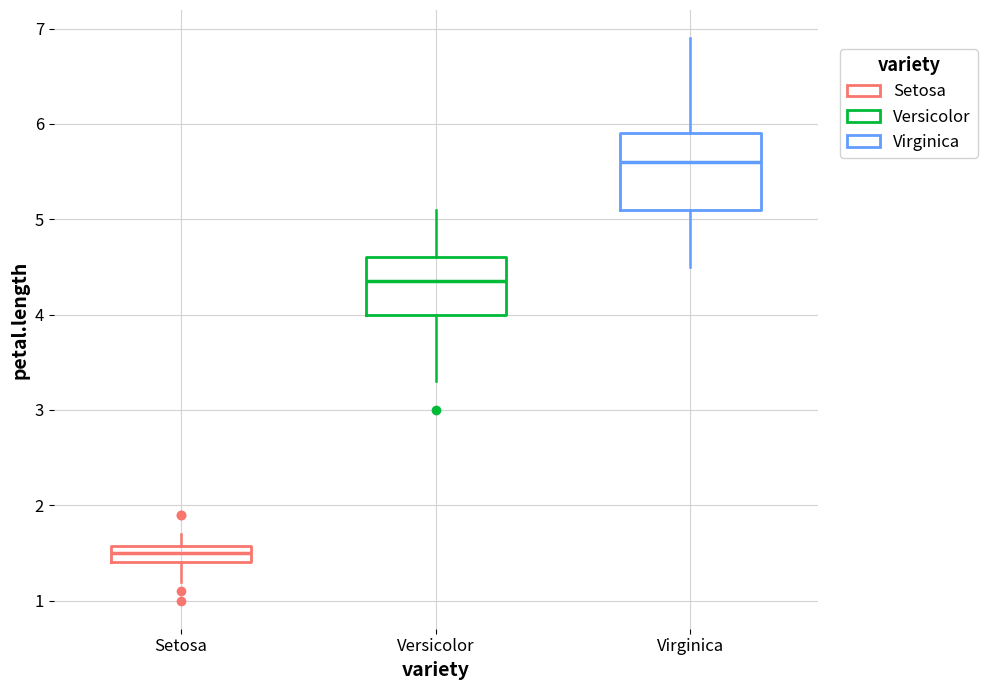

Which box's median line is the highest?

Virginica